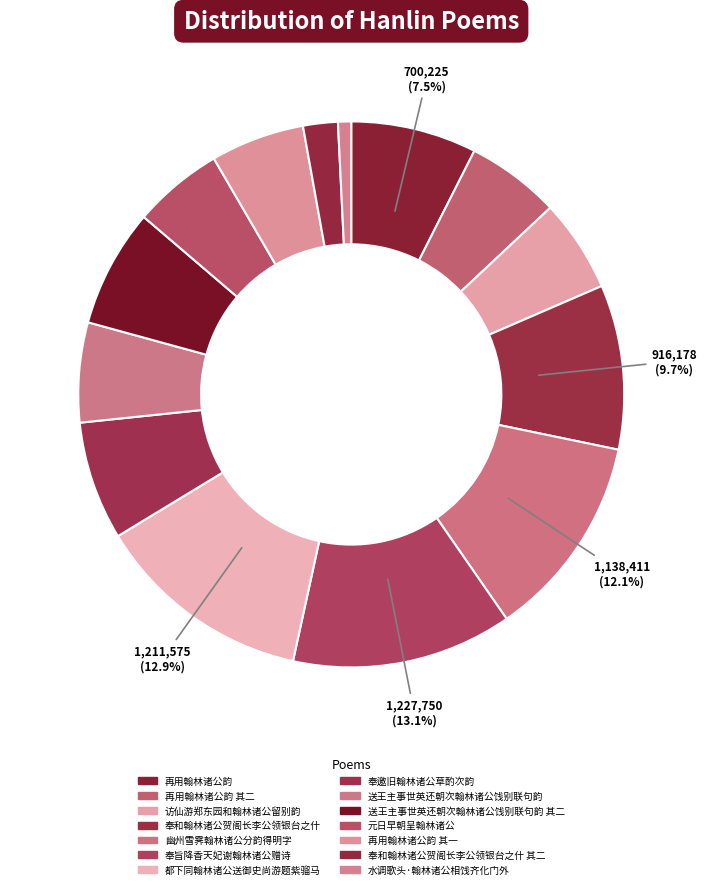

Which slice is the largest?

奉旨降香天妃谢翰林诸公赠诗